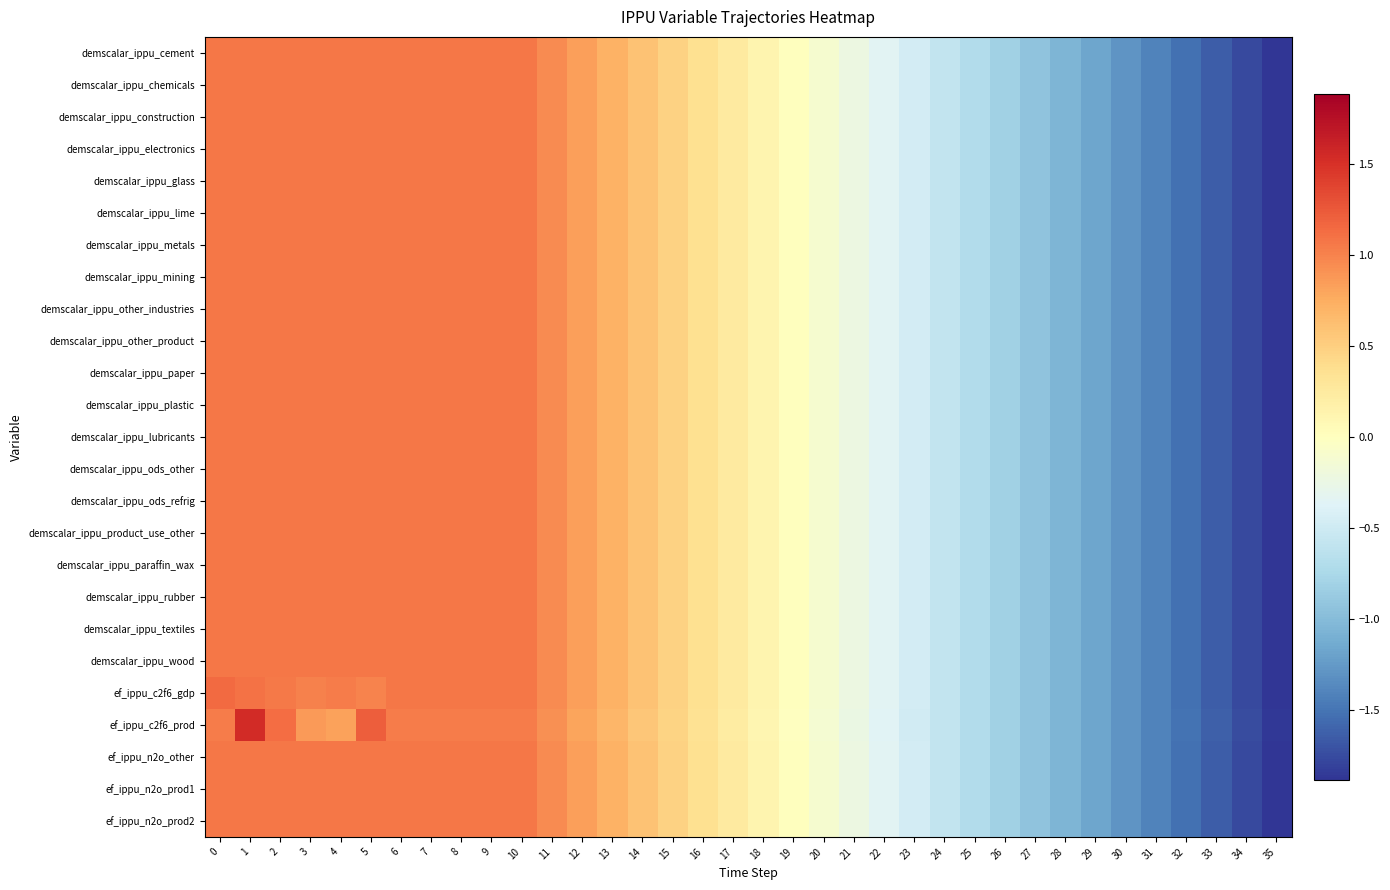

What is the spread (max minus min) of values at 5?

0.2